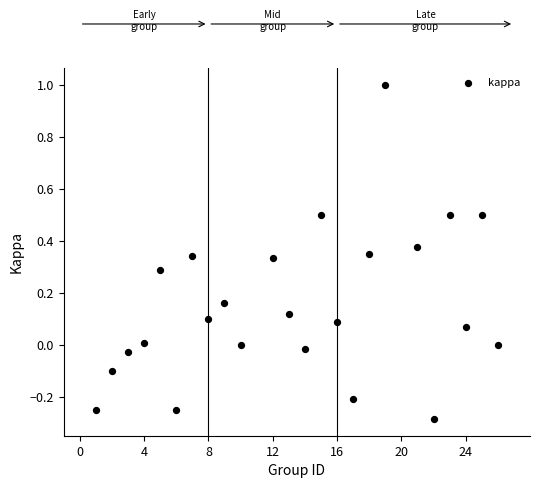

What is the range of Y values (max minus min)?

1.3